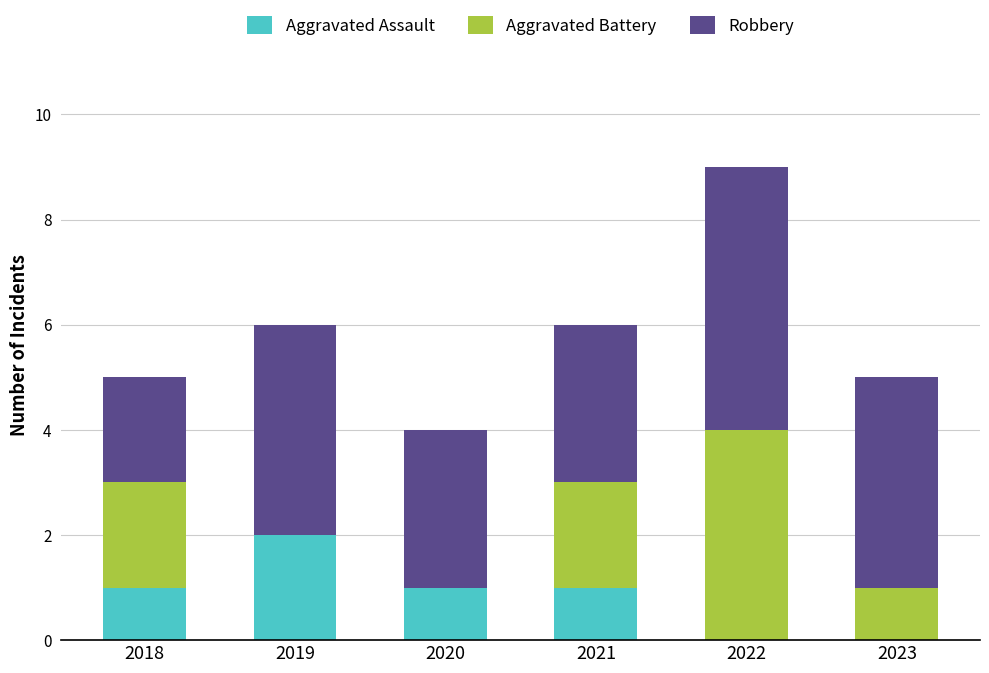

Is it true that Aggravated Assault equals -1 at 2022?

False